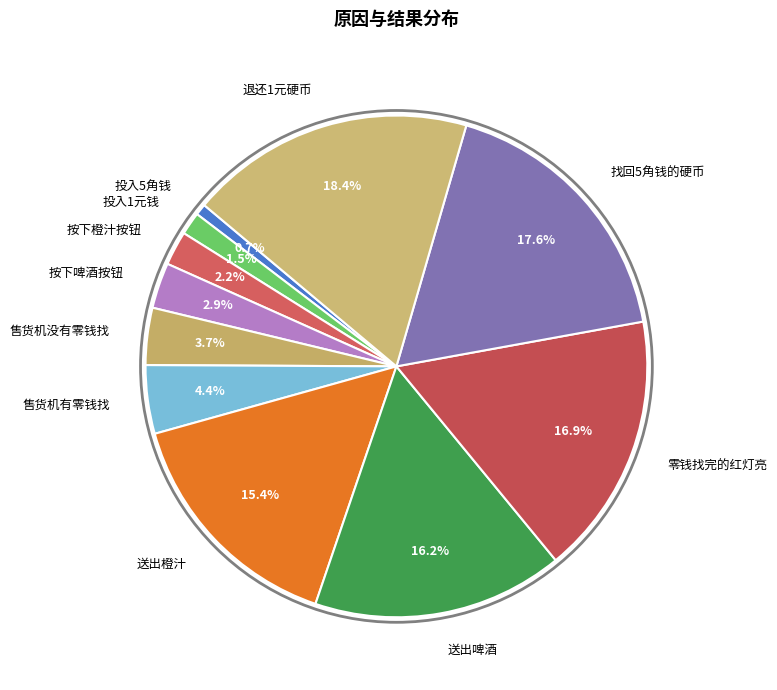

What percentage is NOT represented by 零钱找完的红灯亮?

83.1%